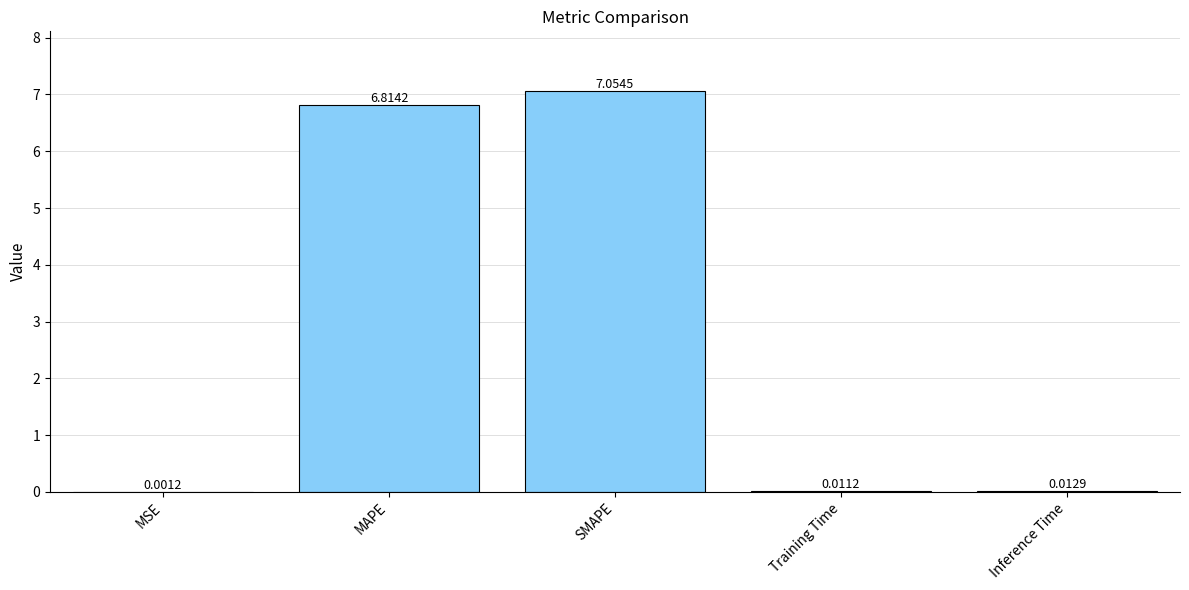

What is the sum of the values at MAPE and Inference Time?

6.8